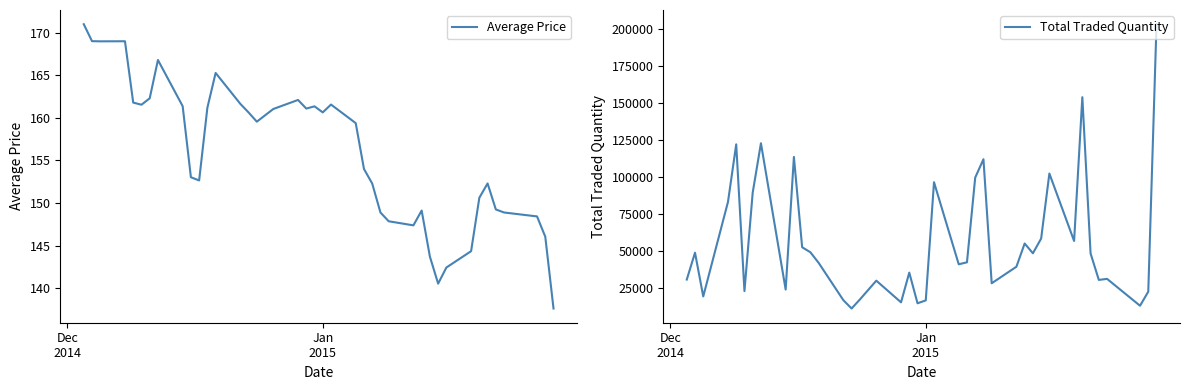

What is the highest value of the Average Price series?

171.0